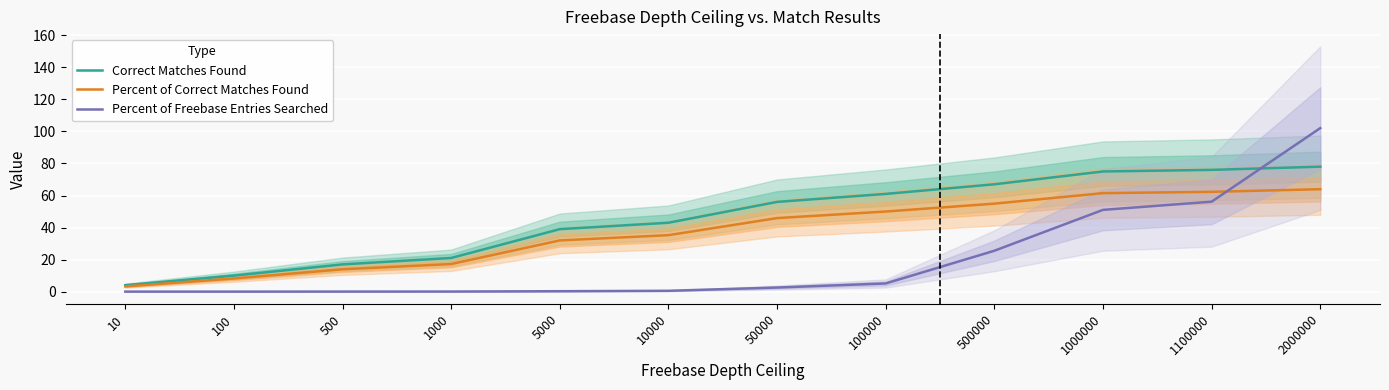

The Correct Matches Found series shows 56.0 at 50000. True or false?

True